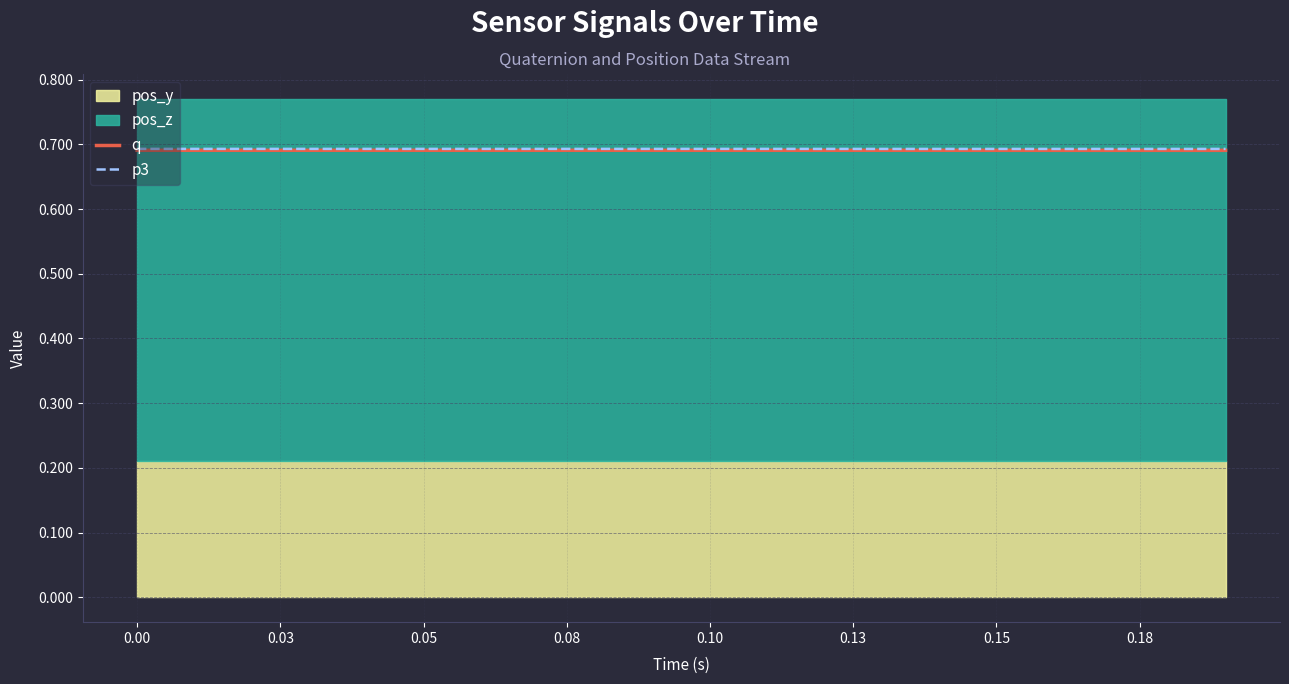

The q series shows 1.1 at 0.10. True or false?

False